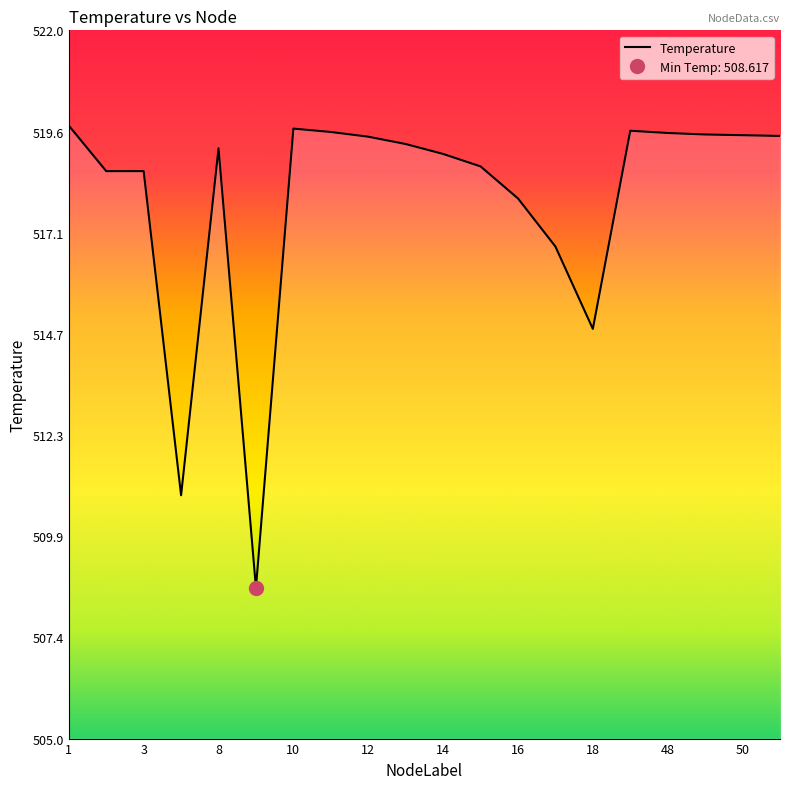

True or false: the data shows 934.0 at 14.

False